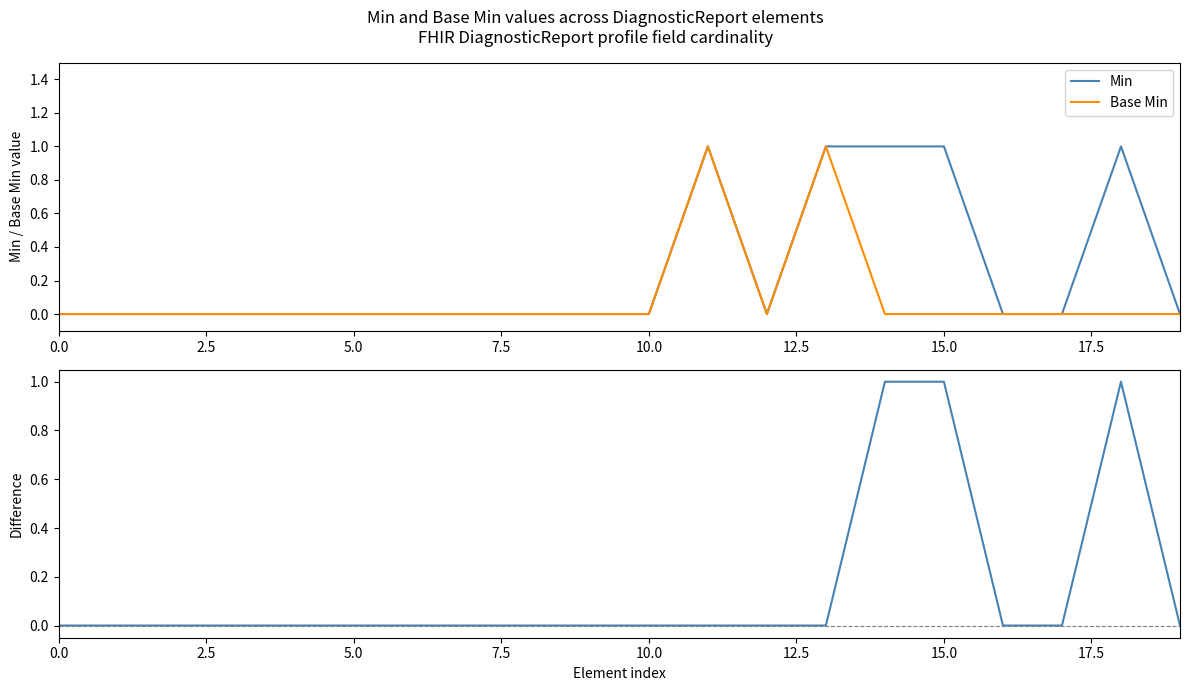

Does the chart display data point markers on the line(s)?

No